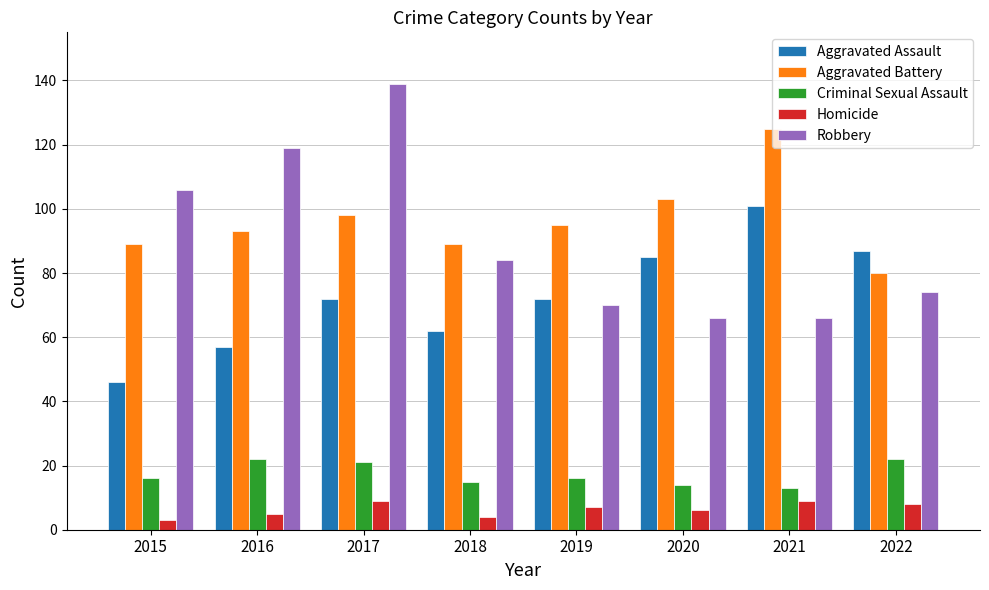

What is the sum of the Aggravated Assault values at 2019 and 2018?

134